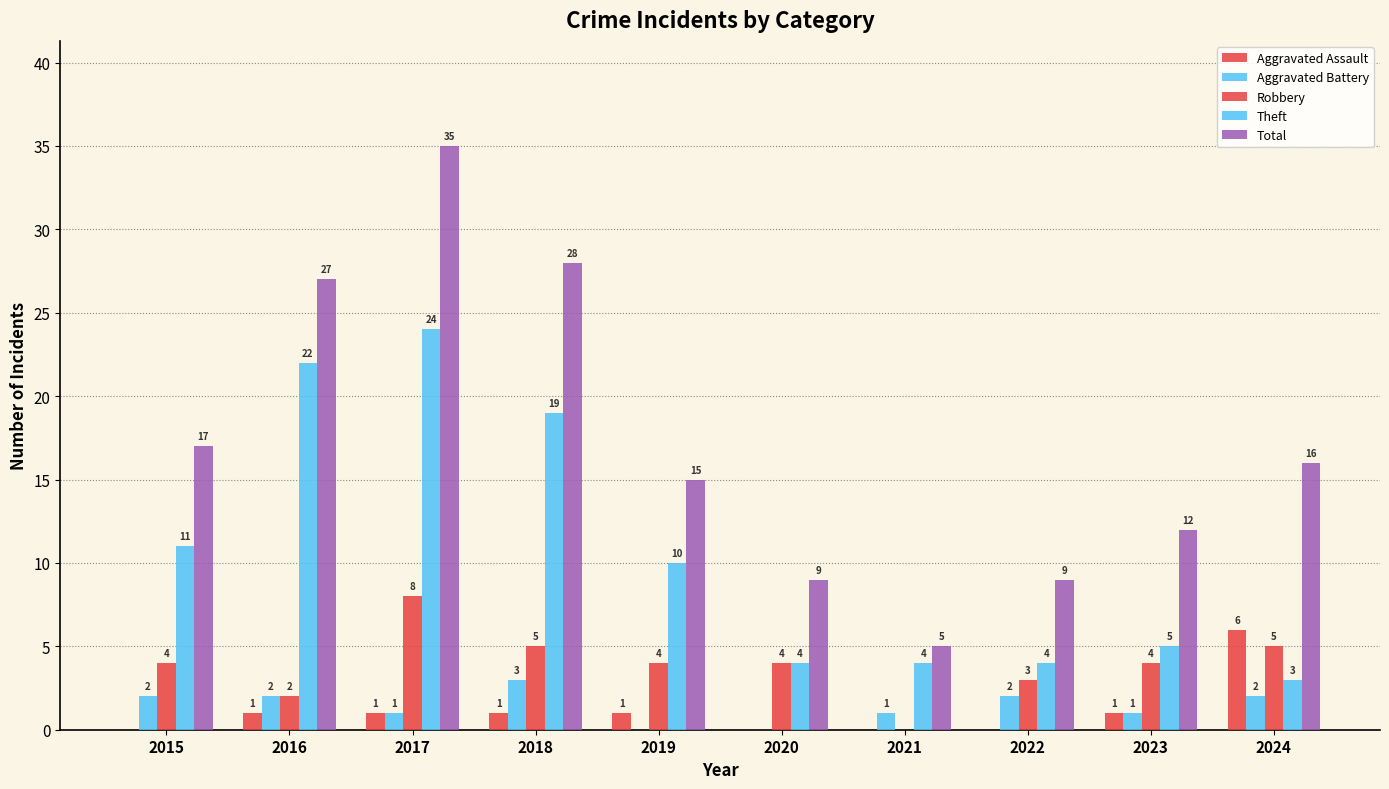

Count the number of categories in the chart.

10